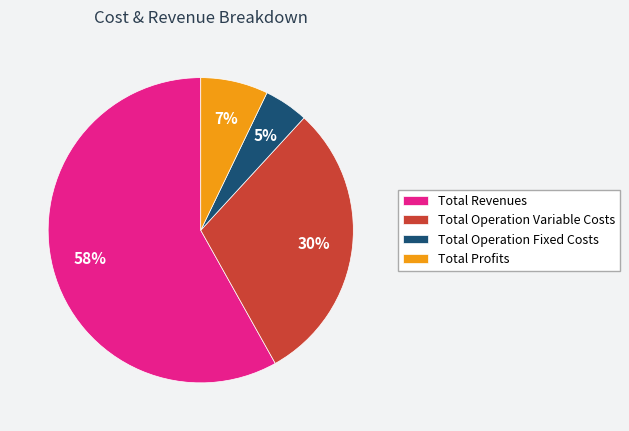

What percentage is the Total Revenues slice, to the nearest percent?

58%